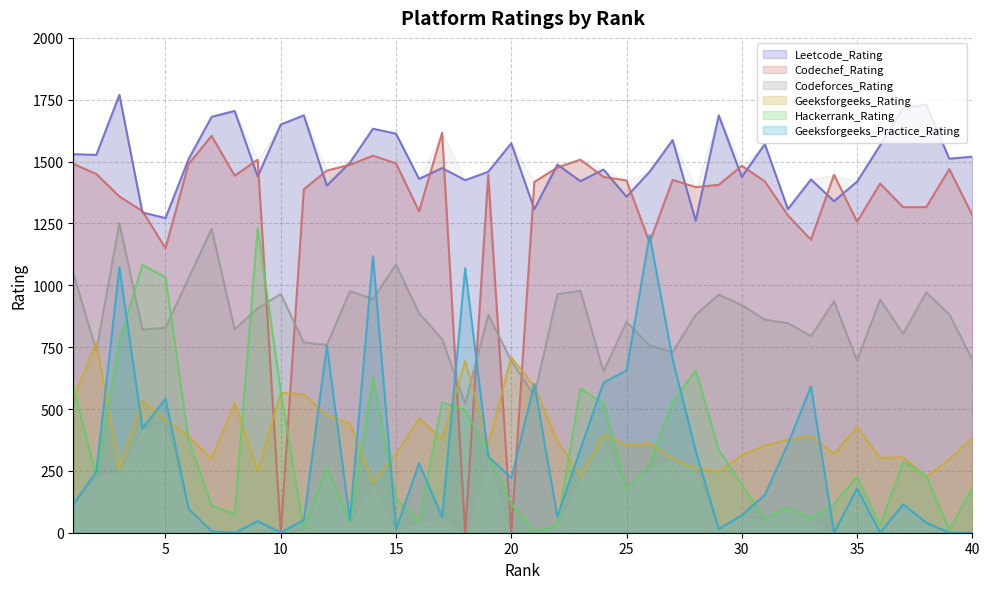

What is the sum of all Geeksforgeeks_Practice_Rating values?

12509